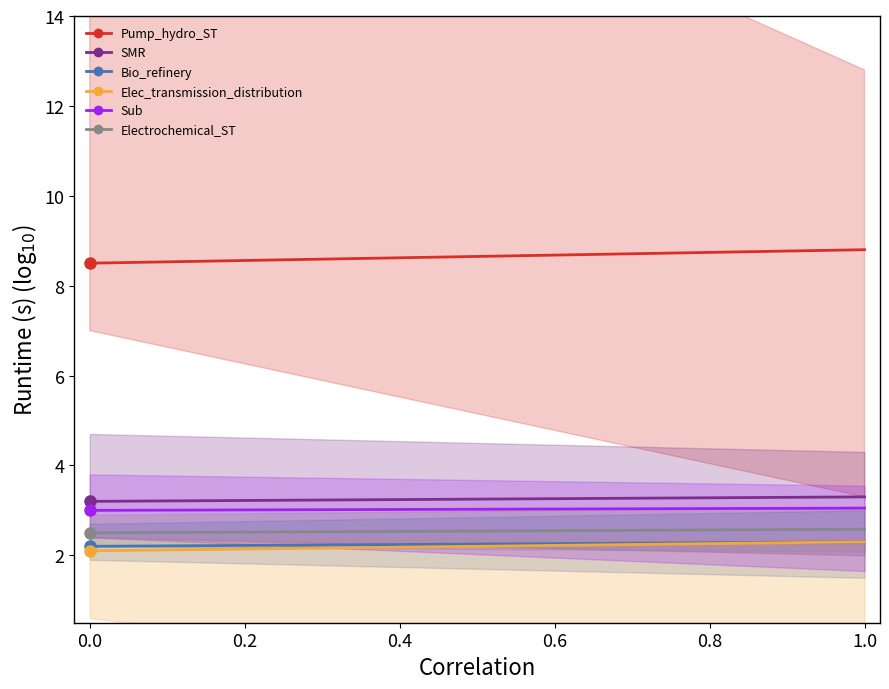

What is the value of the SMR point at the 13th from the left?

3.3